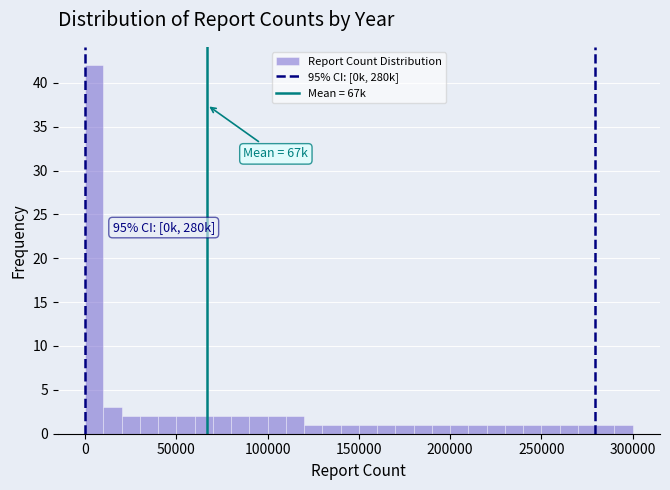

Read against the x-axis, roughly where is the centre of the tallest bar?

5000